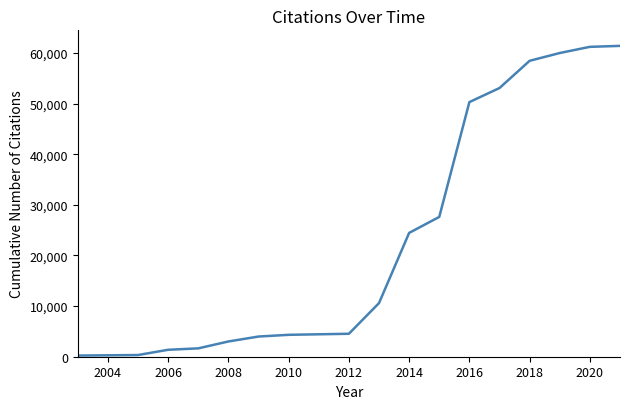

What is the difference between the maximum and minimum values?

61155